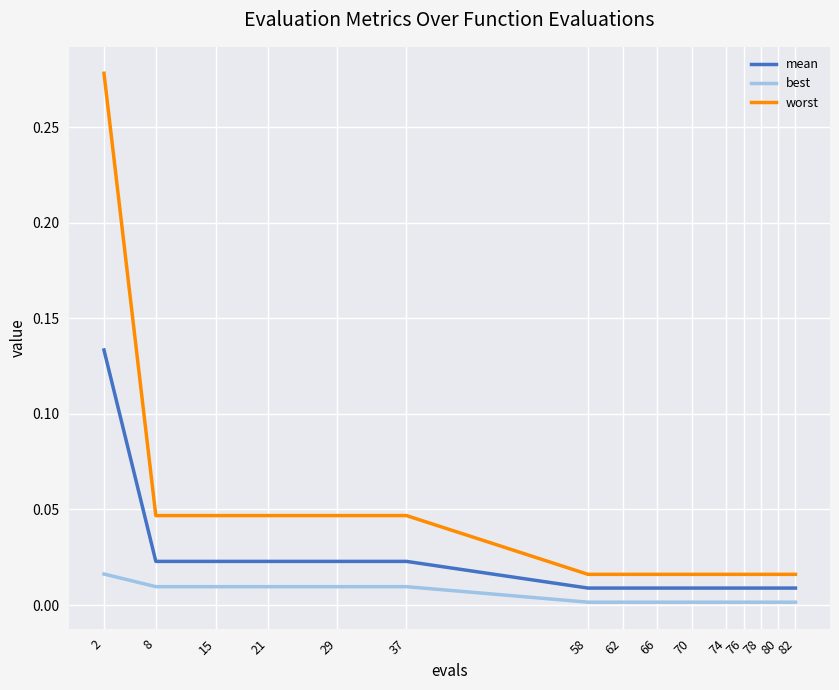

The mean series shows 0.0 at 15. True or false?

True